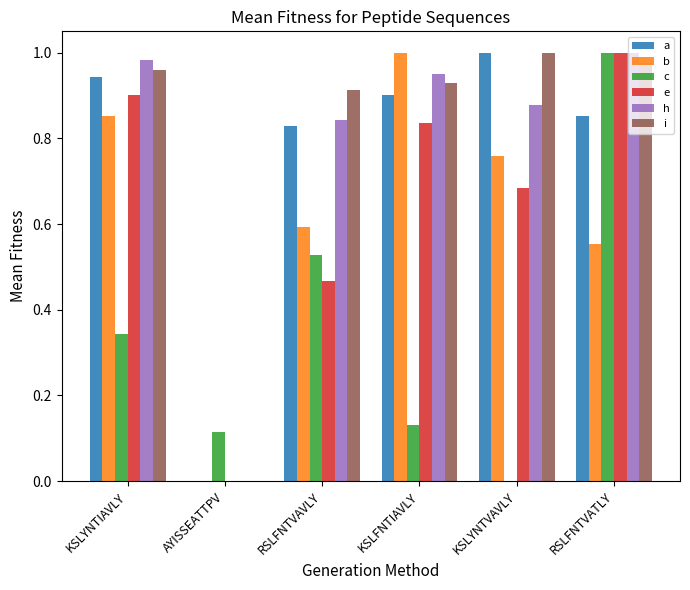

What is the total value across all series at KSLYNTIAVLY?

5.0